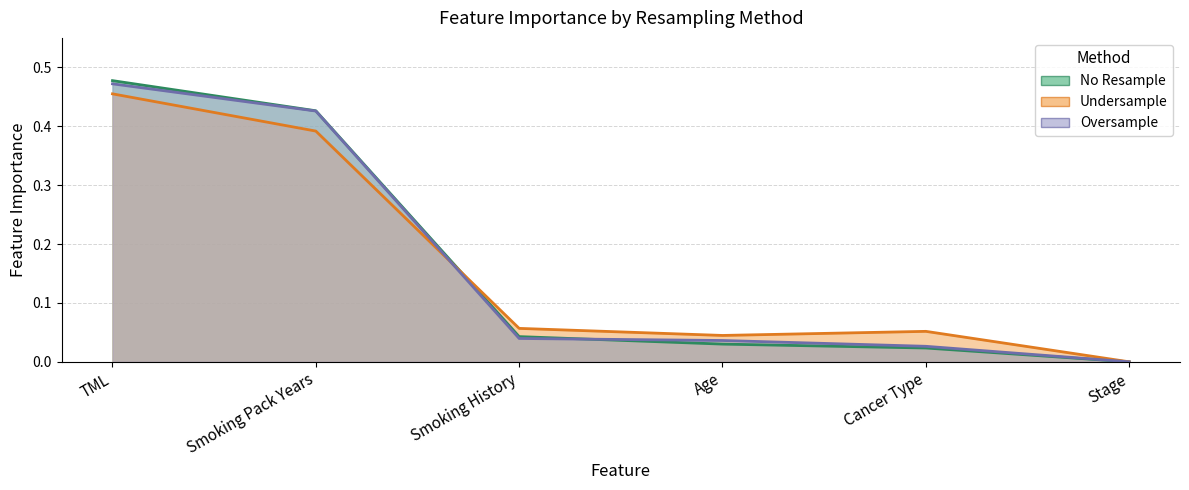

How many series are shown in this chart?

3